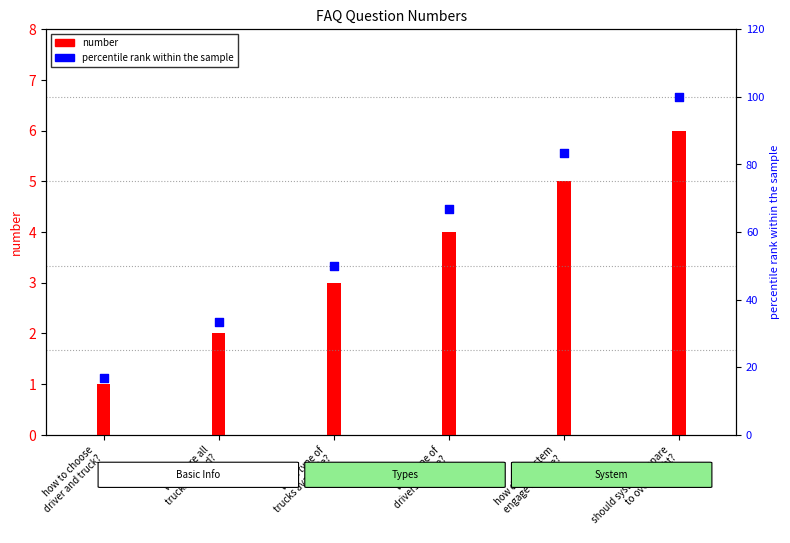

At which category is the sum across all series the highest?

should system prepare
to overweight?